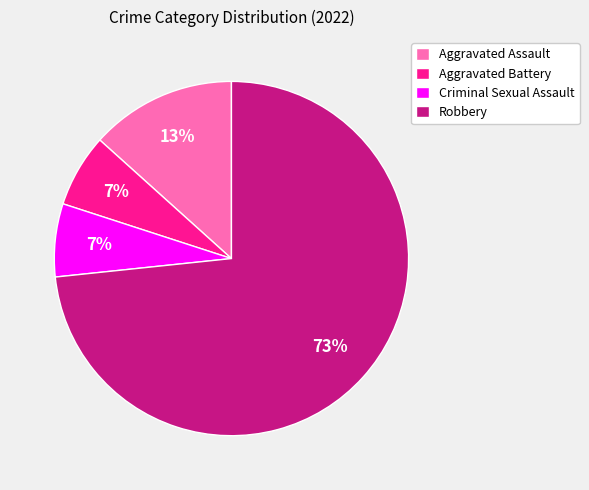

Which category has the biggest portion of the pie?

Robbery